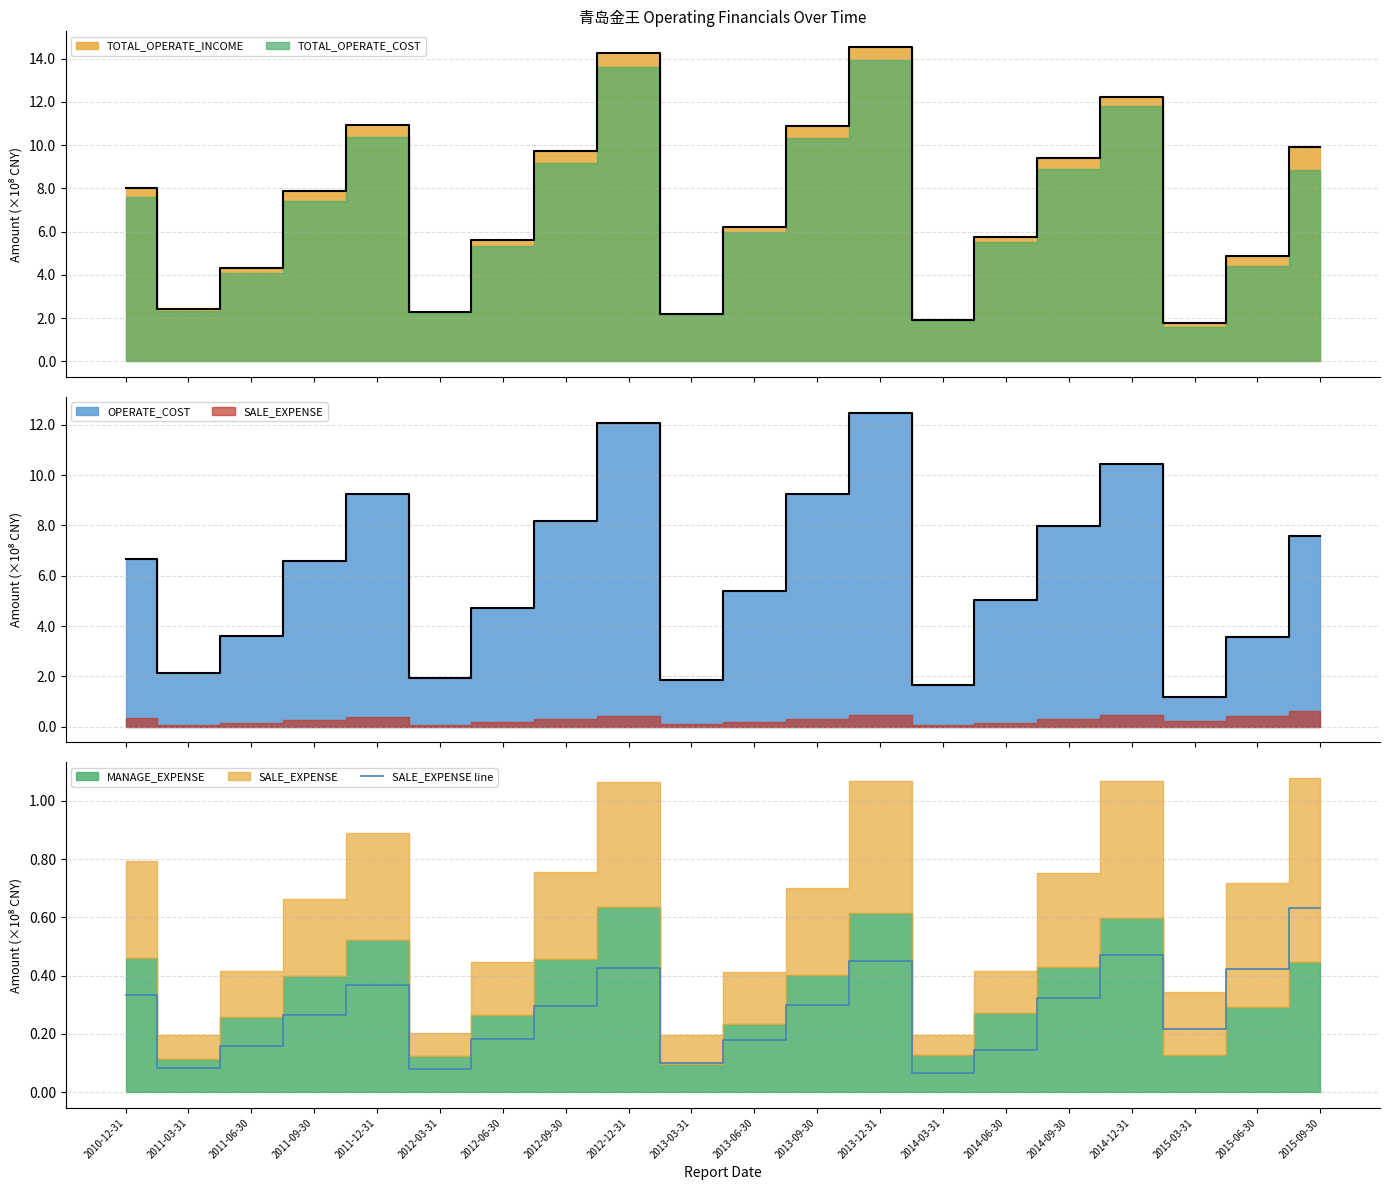

Which category has the highest value in the SALE_EXPENSE line series?

2015-09-30